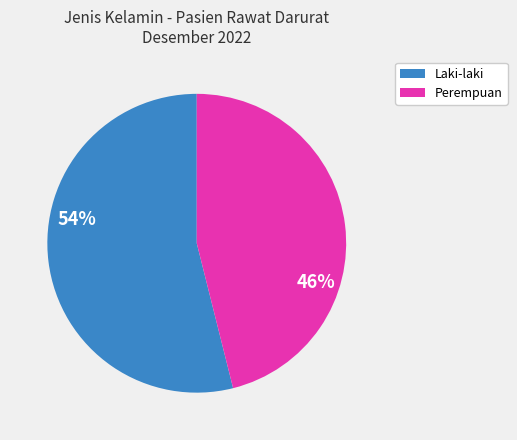

Which slice is the smallest?

Perempuan